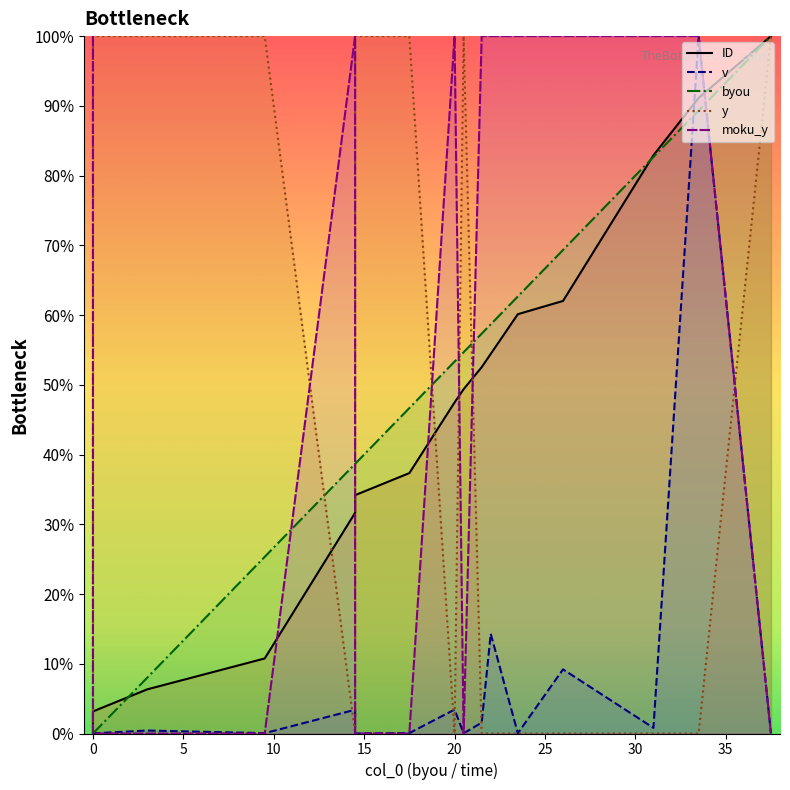

Count the number of categories in the chart.

17